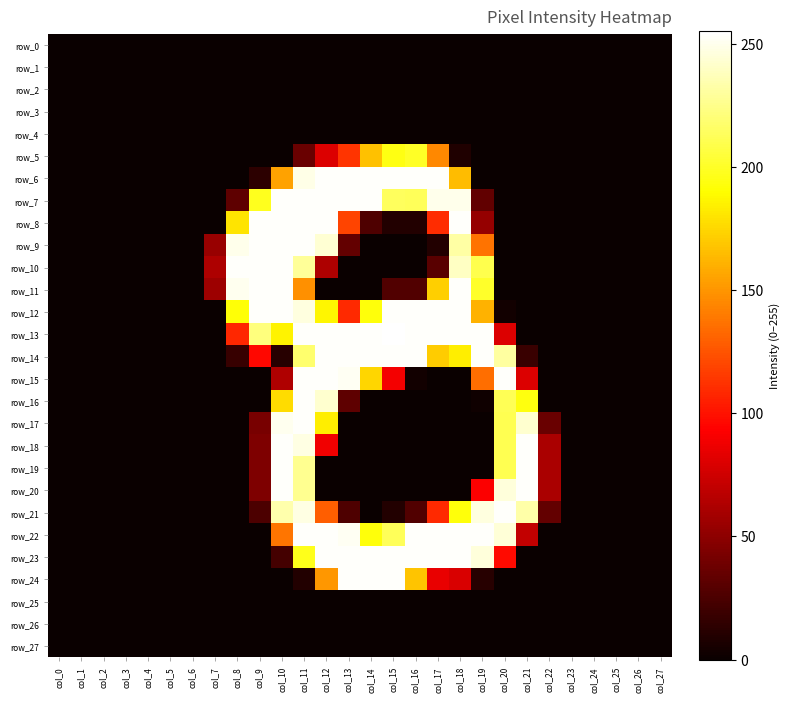

At which label is row_14 closest to 127?

col_9